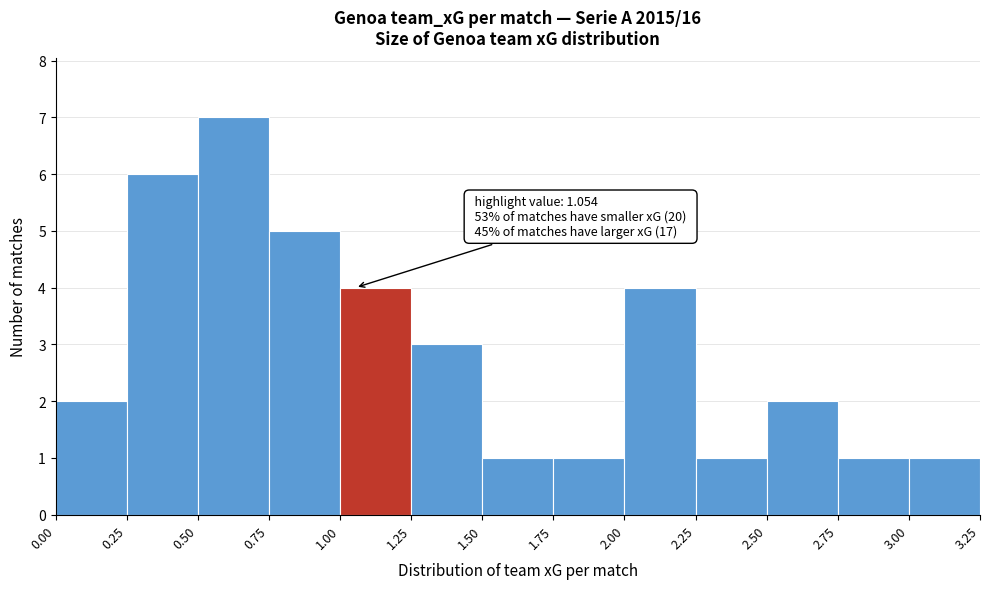

Over which range of the x-axis is the bar tallest?

0.50 to 0.75